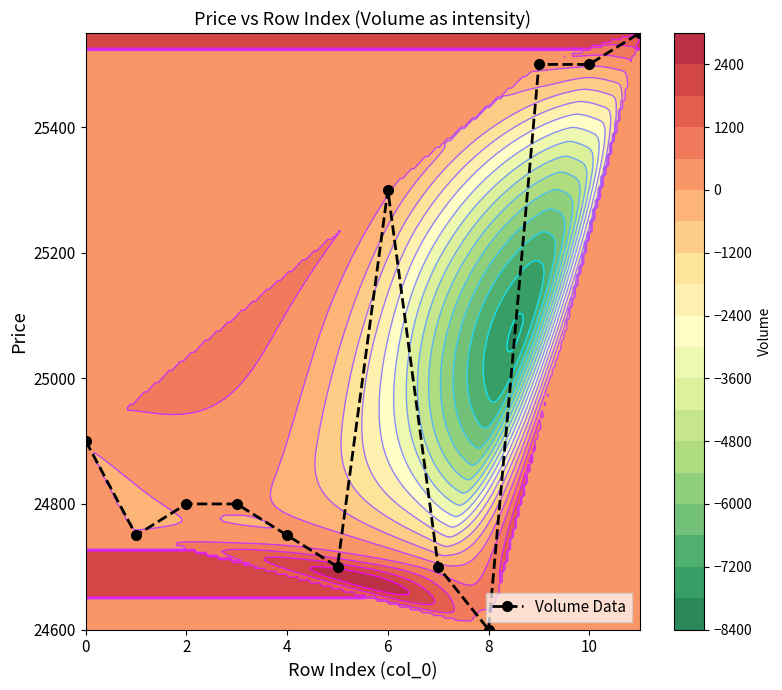

How many series are shown in this chart?

1